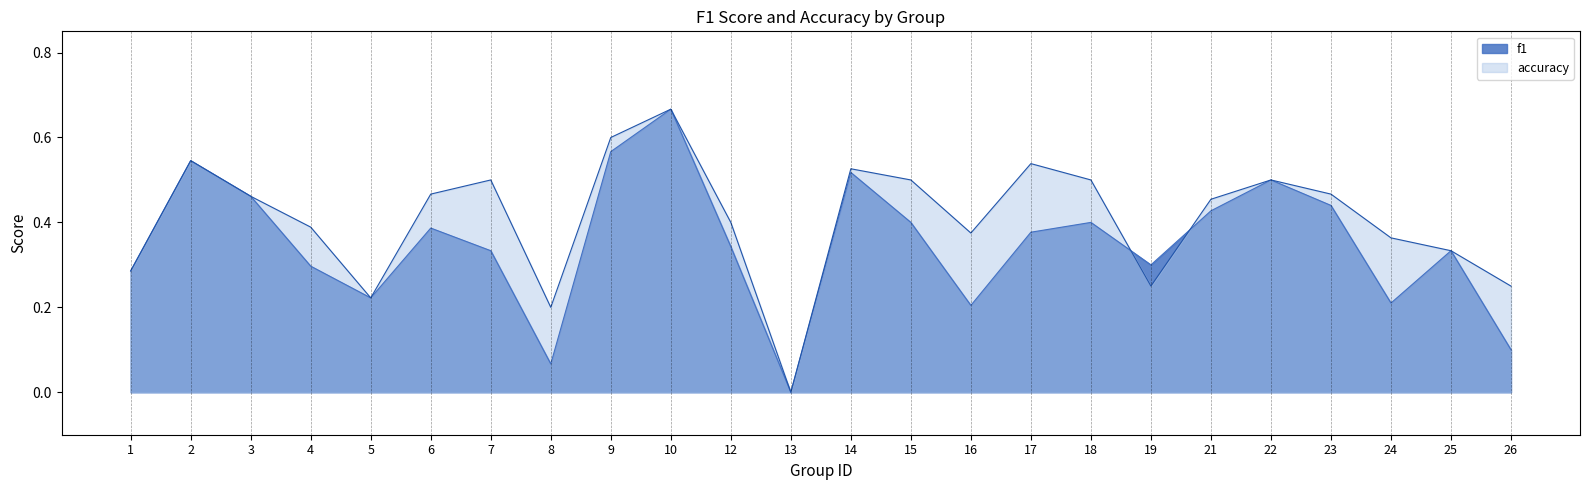

How many interior local valleys does the accuracy series have?

5